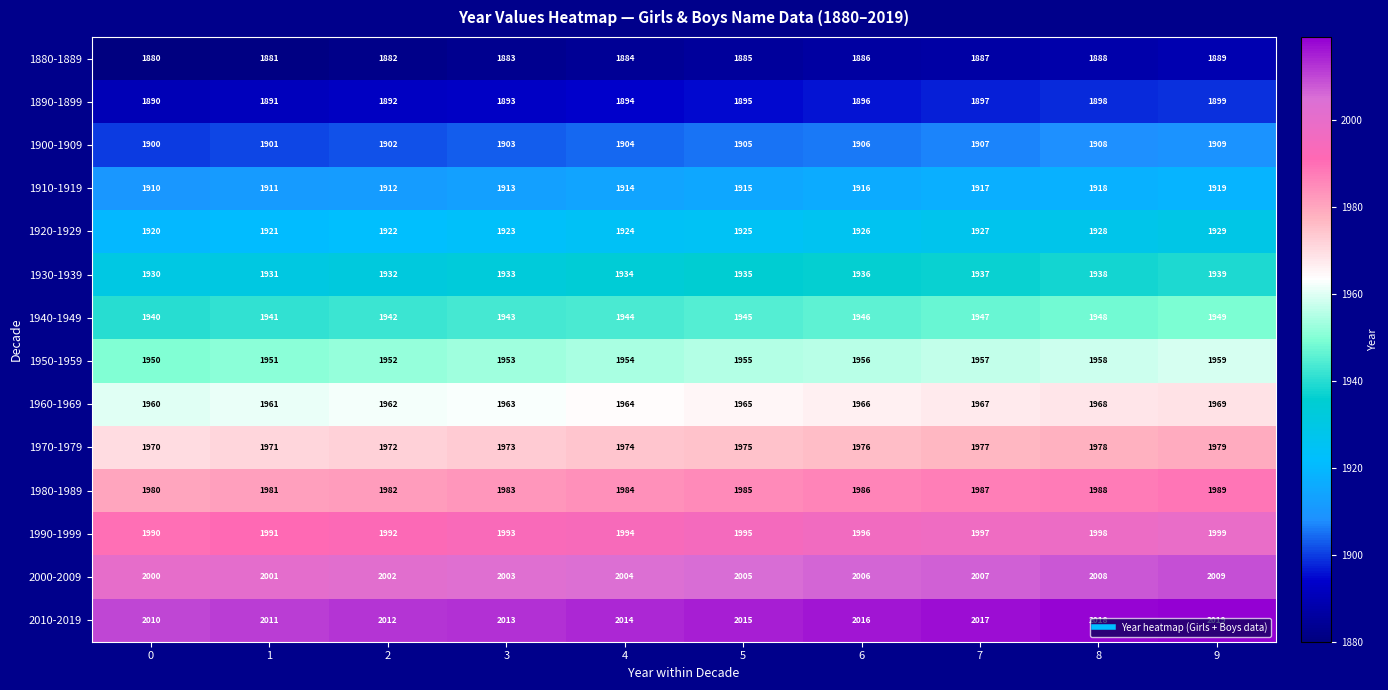

What is the approximate value of 1950-1959 at 9?

1959